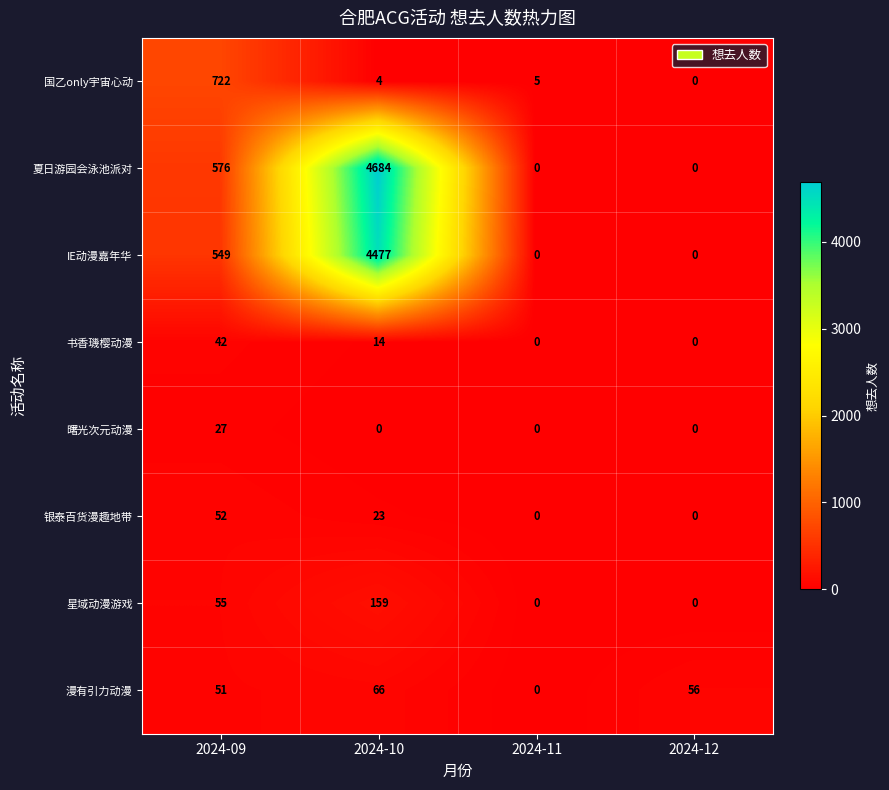

What is the greatest value displayed?

4684